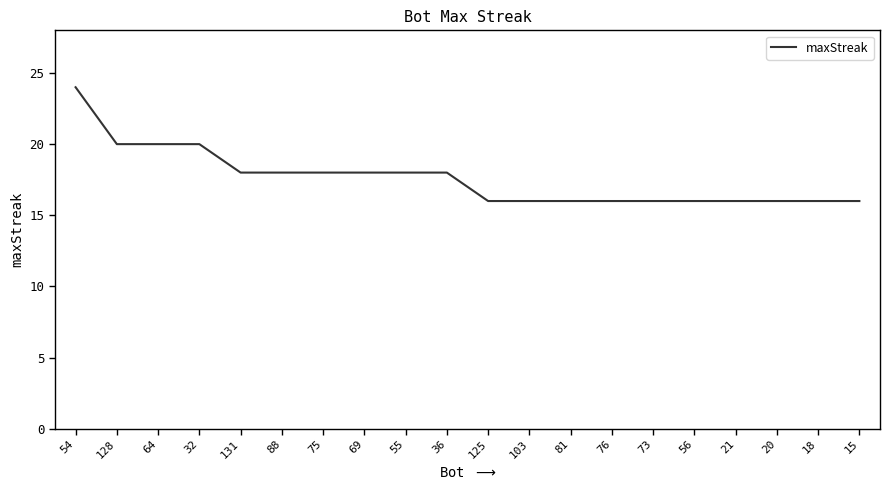

What position from the right is 32?

17